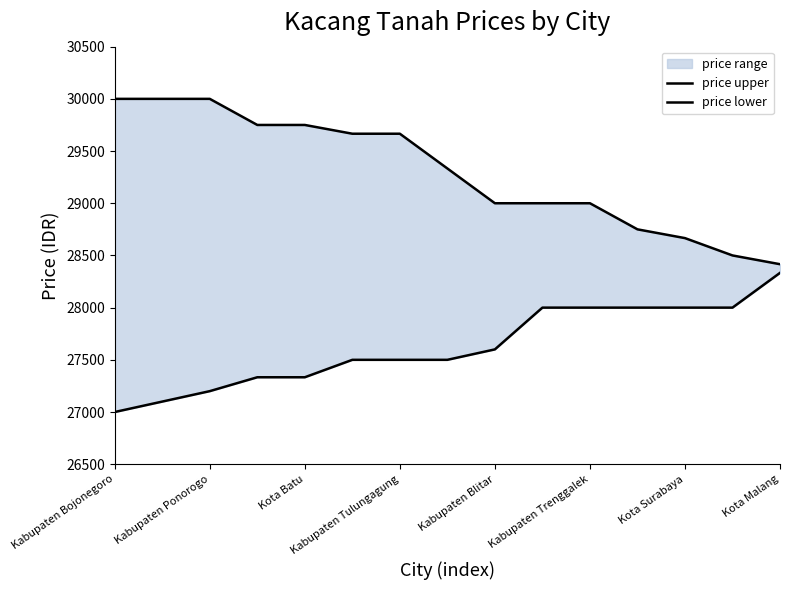

What is the highest value of the price lower series?

28333